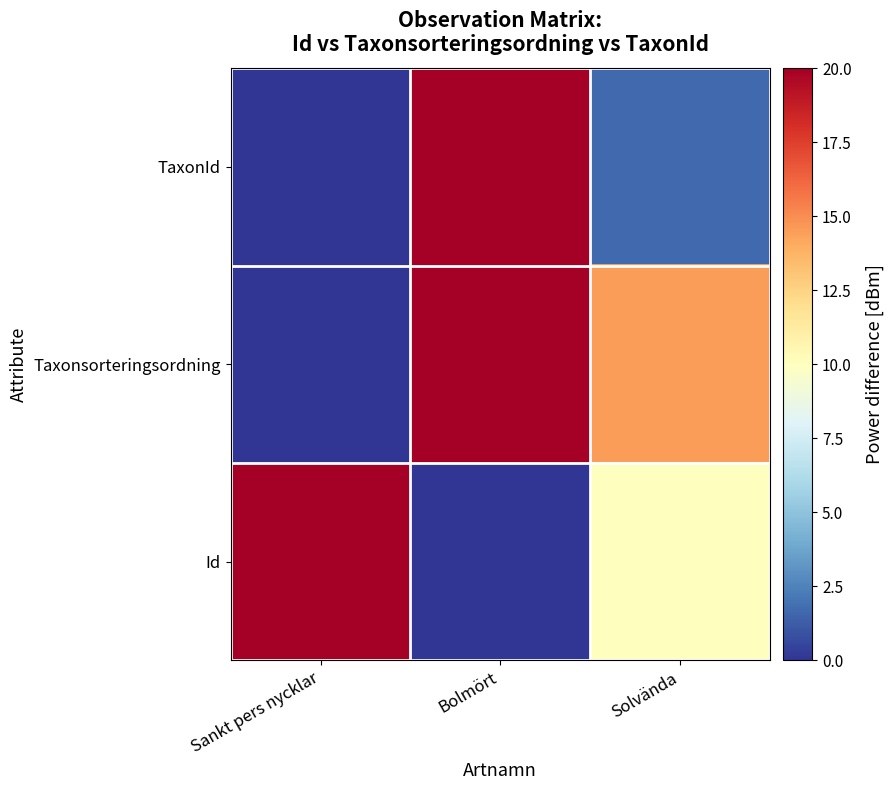

Count the number of categories in the chart.

3